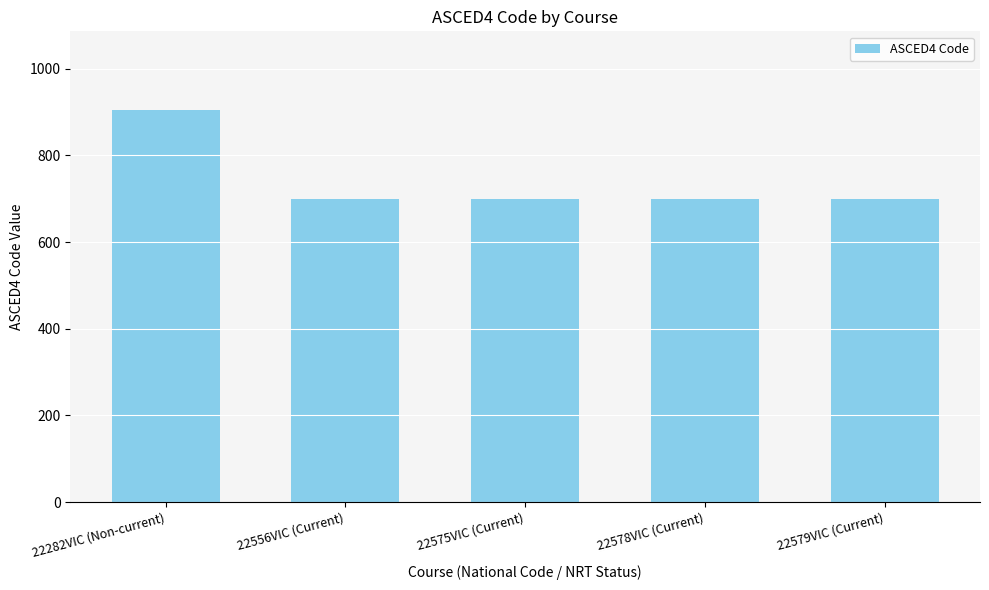

What is the label of the 4th bar from the left?

22578VIC (Current)